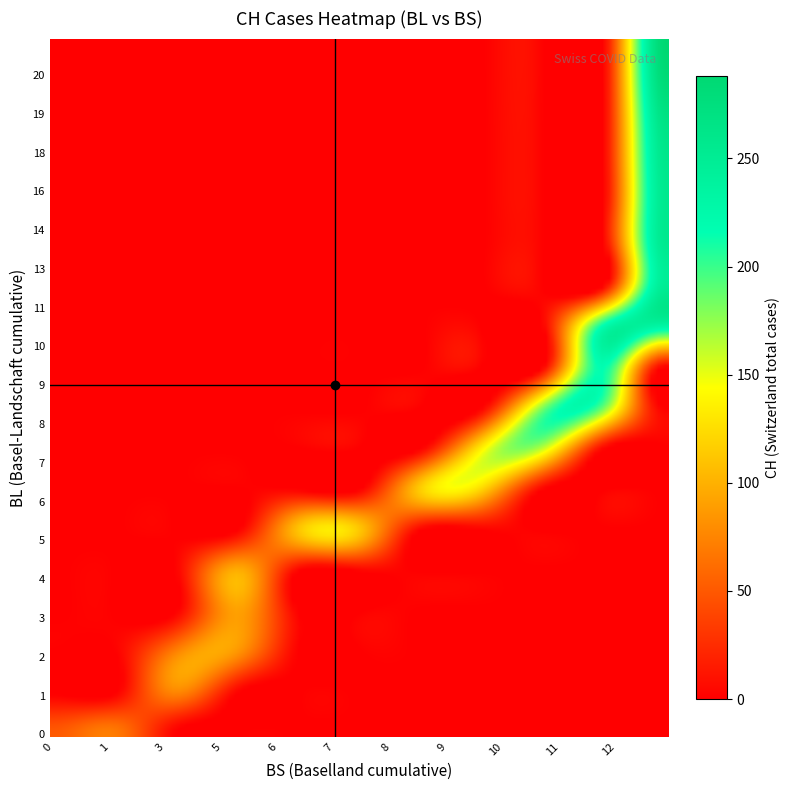

Which series has the widest spread of values?

CH_values